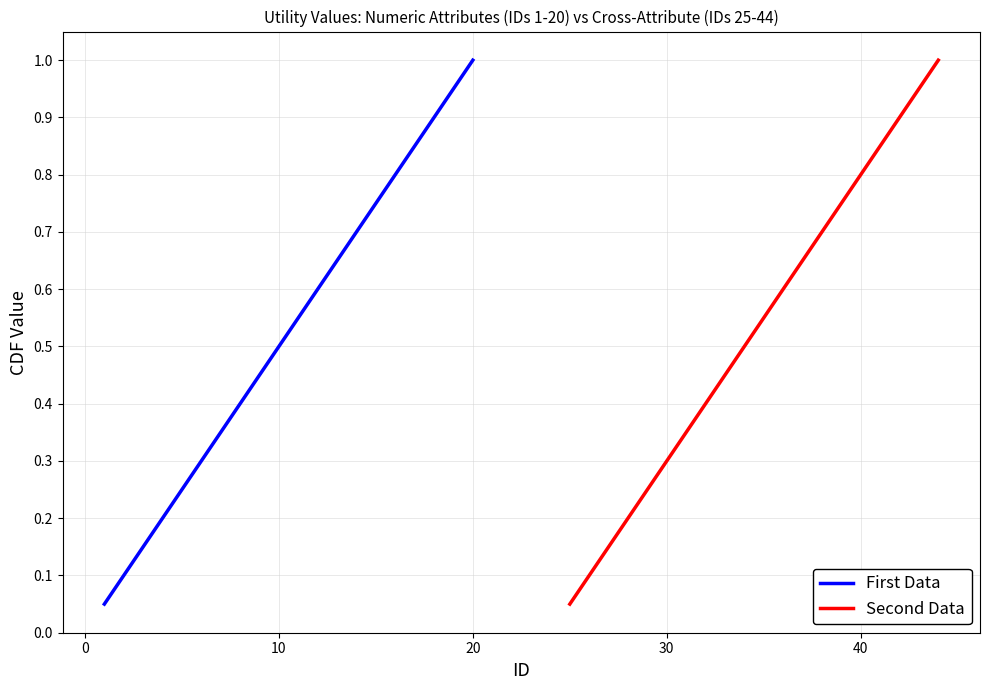

What is the maximum value for First Data?

1.0